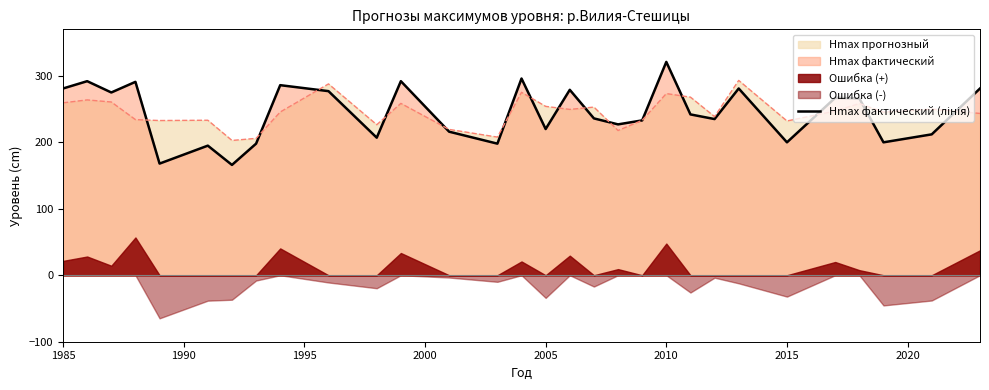

What is the highest value of the Hmax прогнозный series?

293.1